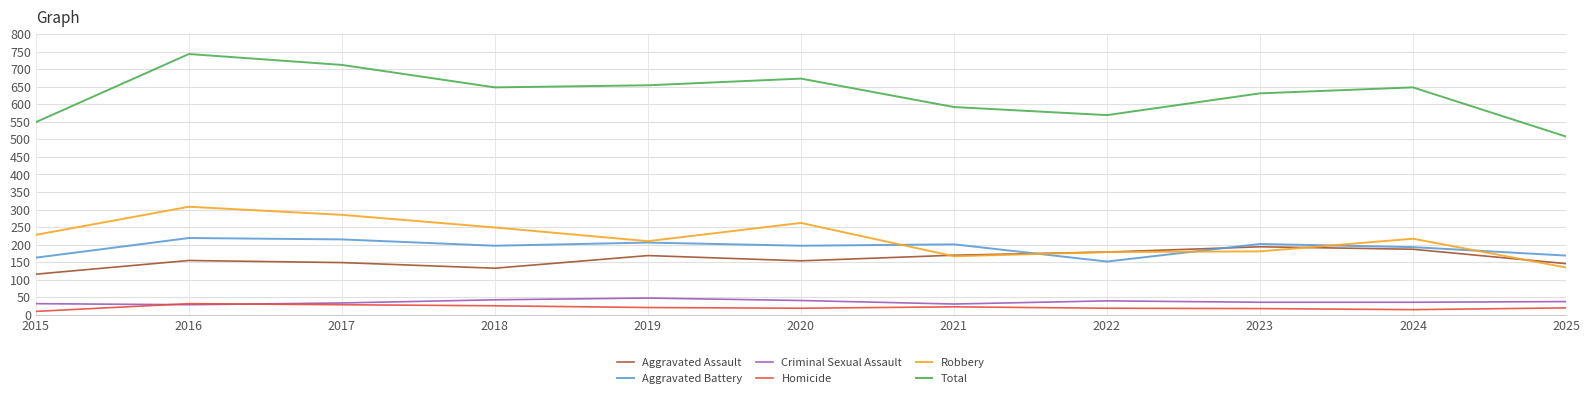

Which series has the largest range (max minus min)?

Total